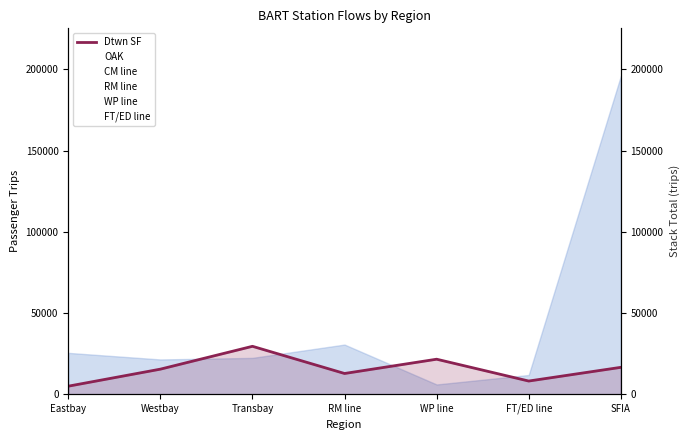

At which category does the chart reach its minimum across all series?

WP line